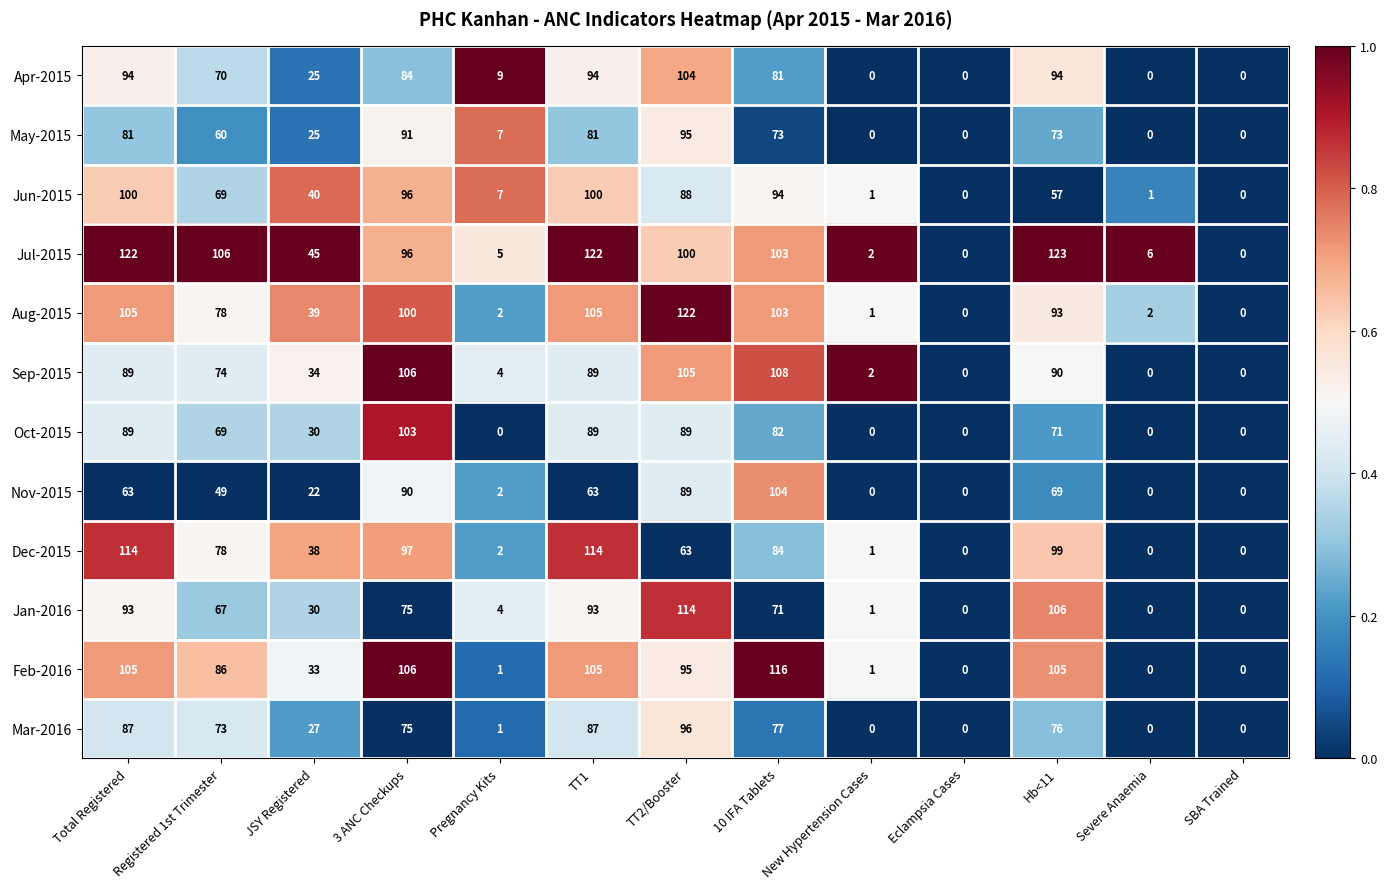

Which series has the largest range (max minus min)?

Jul-2015